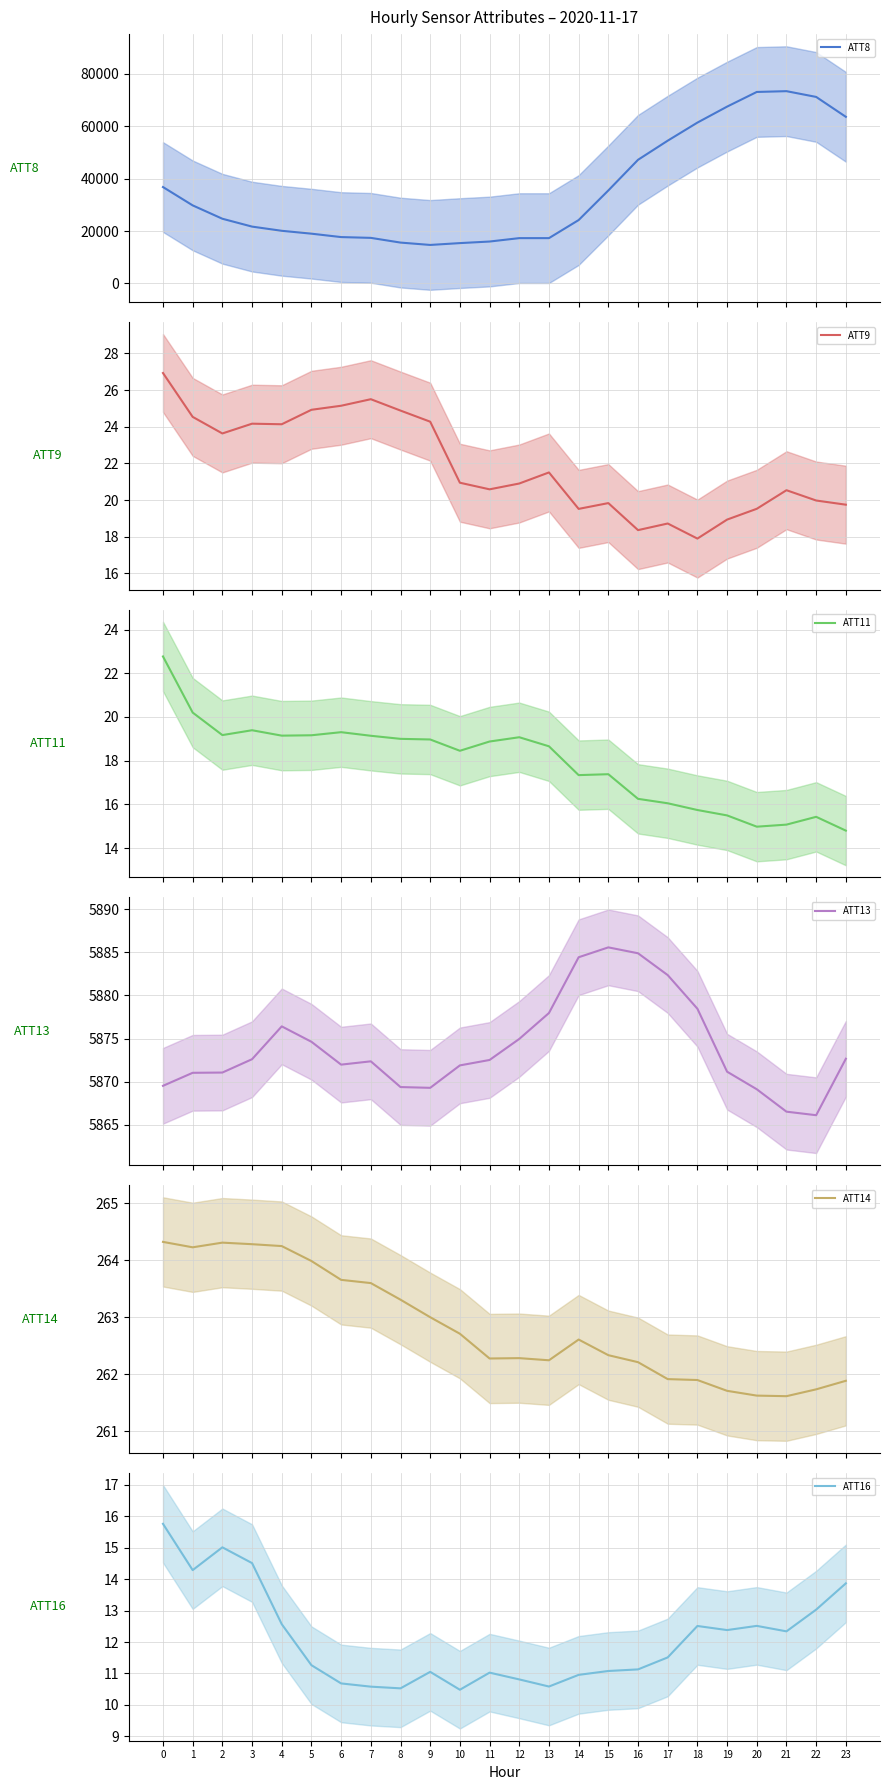

List the labels in order of ATT8 value, largest first.

21, 20, 22, 19, 23, 18, 17, 16, 0, 15, 1, 2, 14, 3, 4, 5, 6, 7, 12, 13, 11, 8, 10, 9